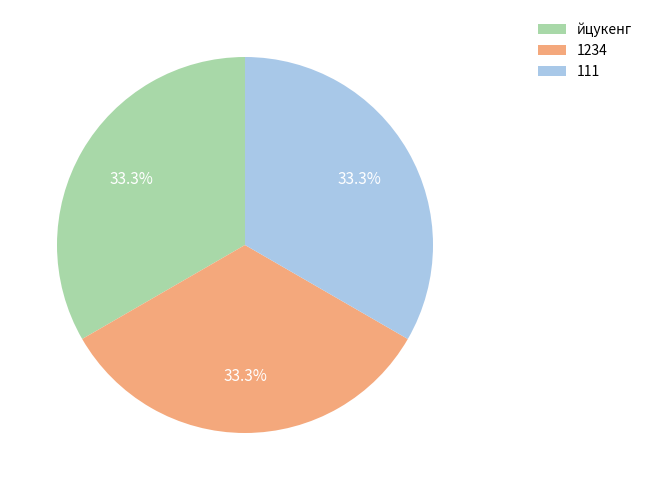

Combined, what portion of the pie is 111 and йцукенг?

66.7%